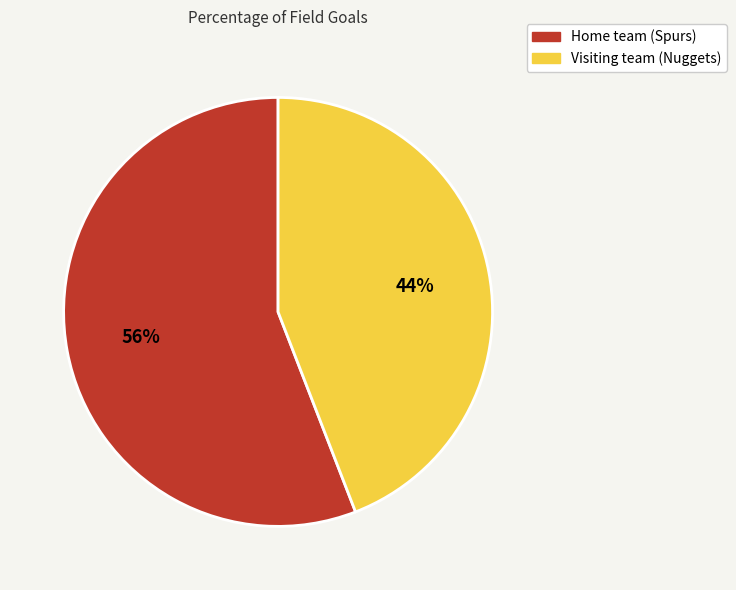

Is there any slice that represents more than half of the pie?

Yes